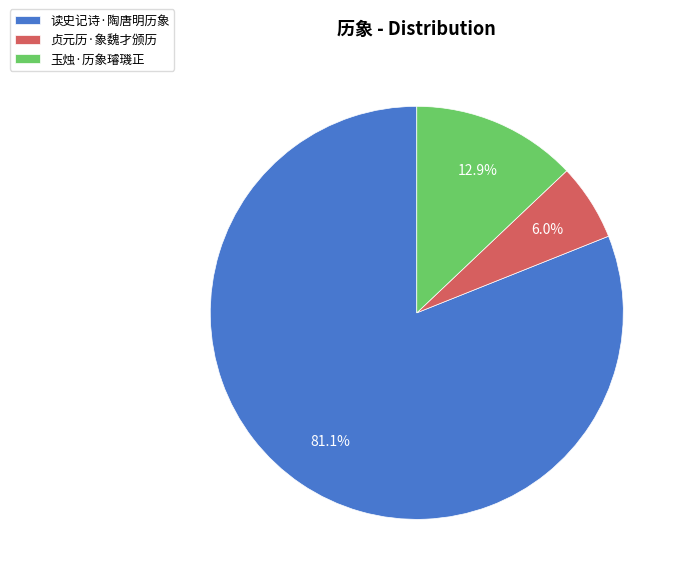

Is it true that 贞元历·象魏才颁历 is 14% of the pie?

False